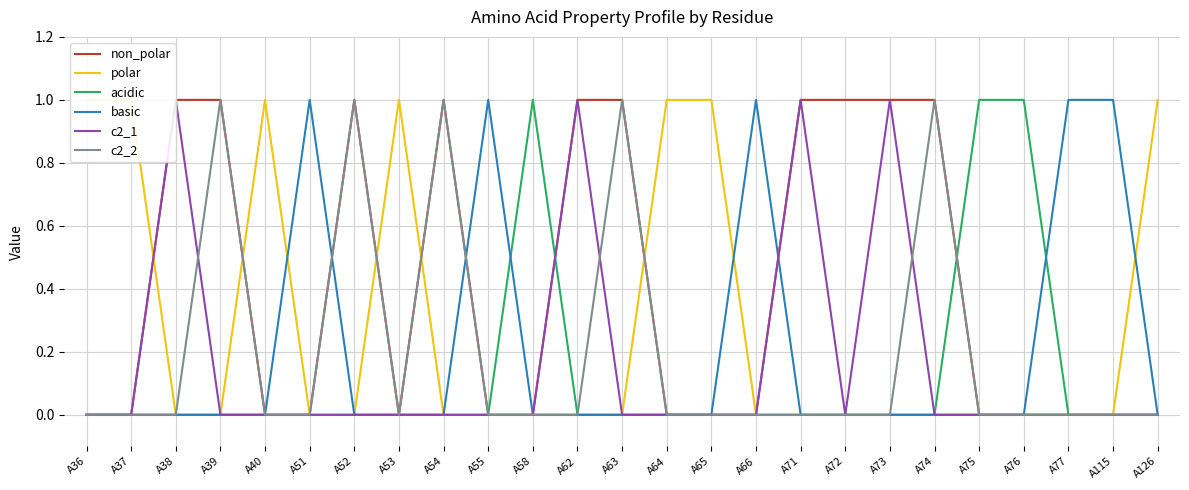

What is the highest value of the c2_1 series?

1